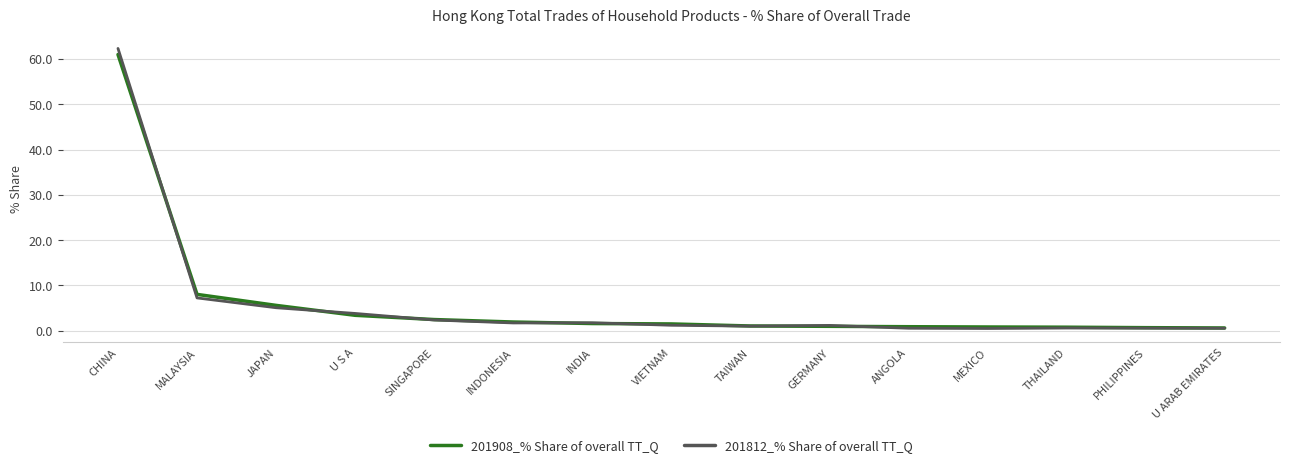

Is the value of 201908_% Share of overall TT_Q at THAILAND greater than the value of 201812_% Share of overall TT_Q at MALAYSIA?

No